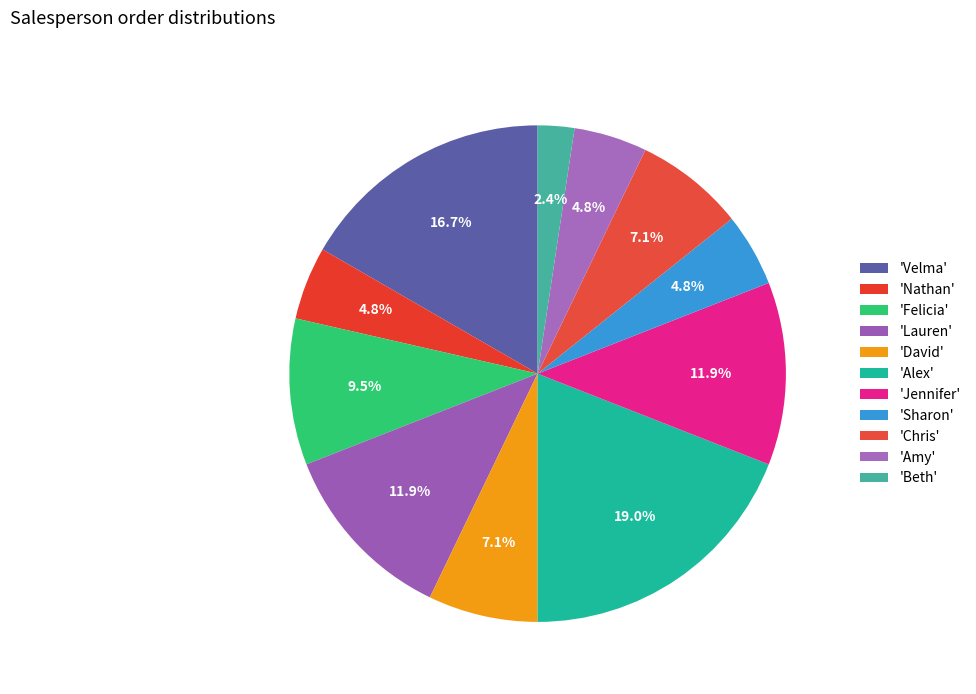

Count the number of slices in the pie.

11